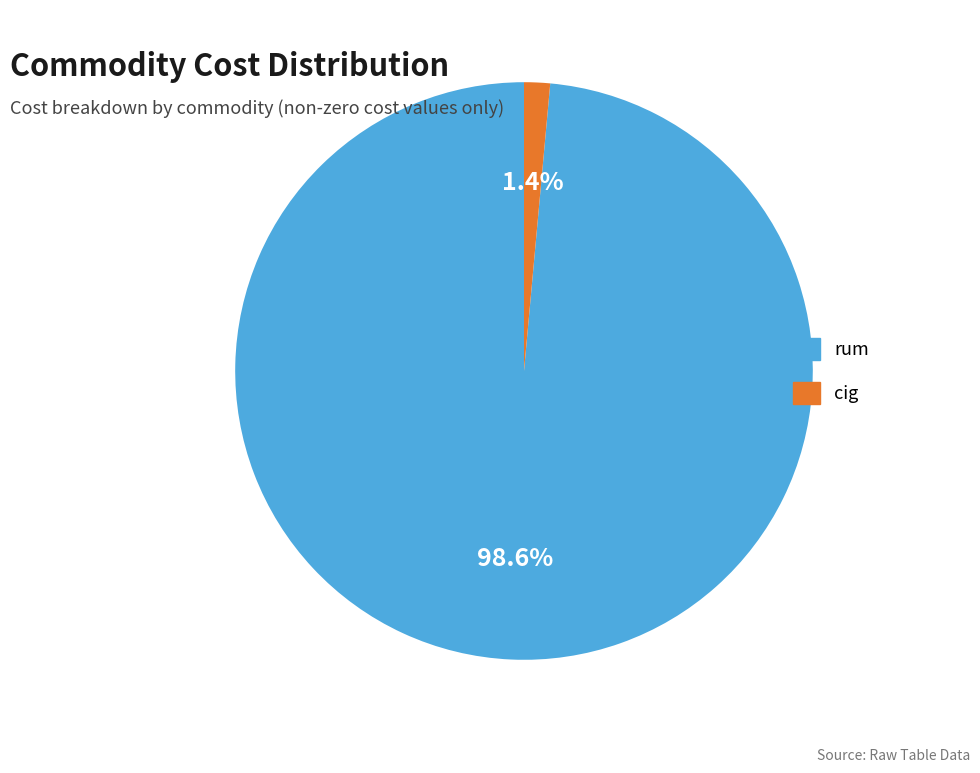

Count the number of slices in the pie.

2